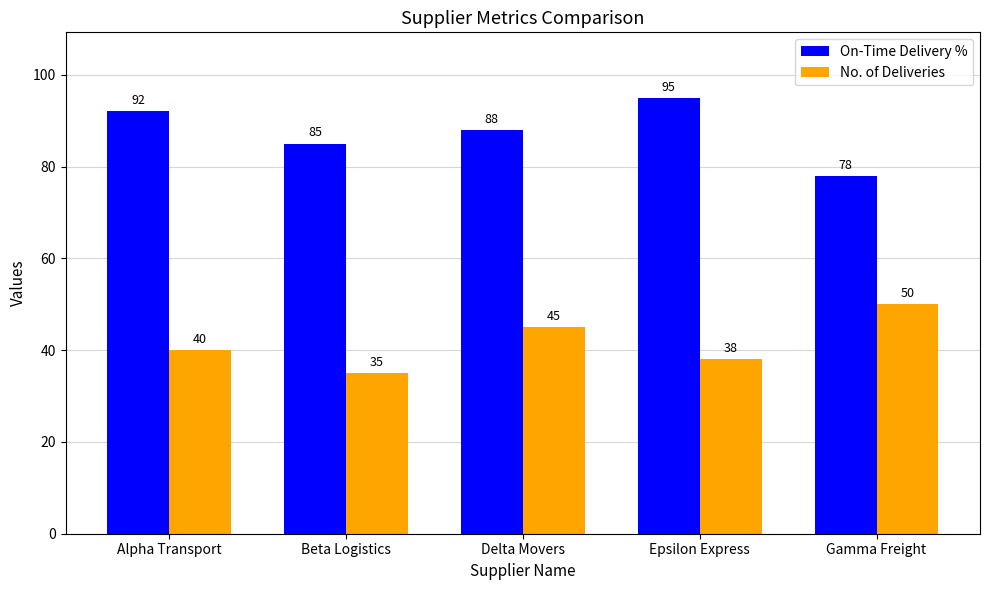

The No. of Deliveries series shows 68 at Gamma Freight. True or false?

False